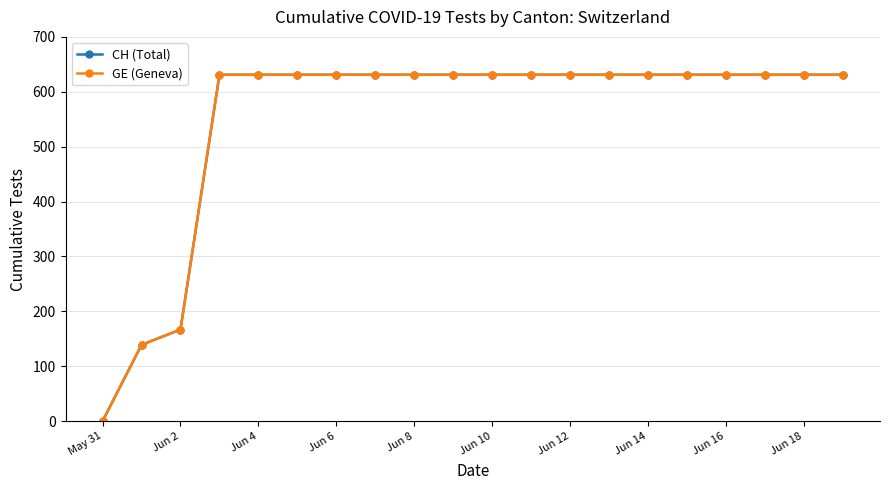

What is the maximum value shown in the chart?

631